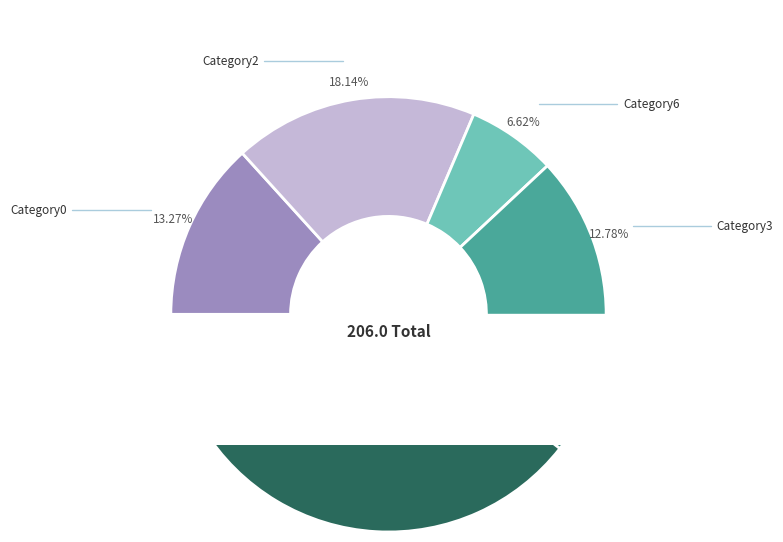

Count the number of slices in the pie.

7